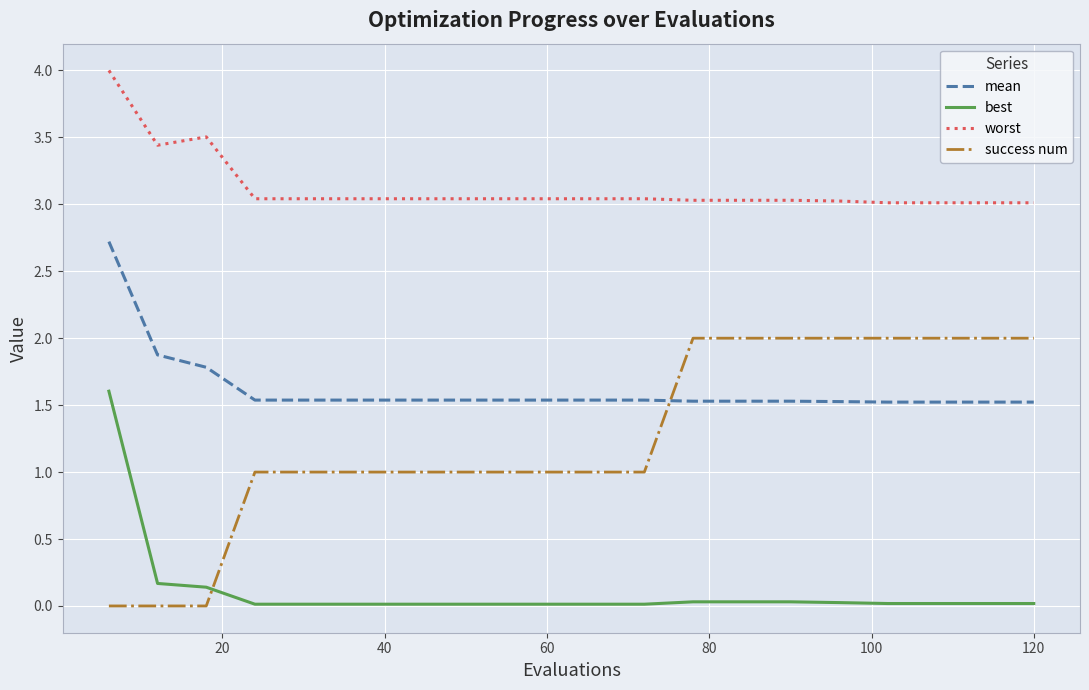

What is the difference between the maximum and minimum values in the best series?

1.6